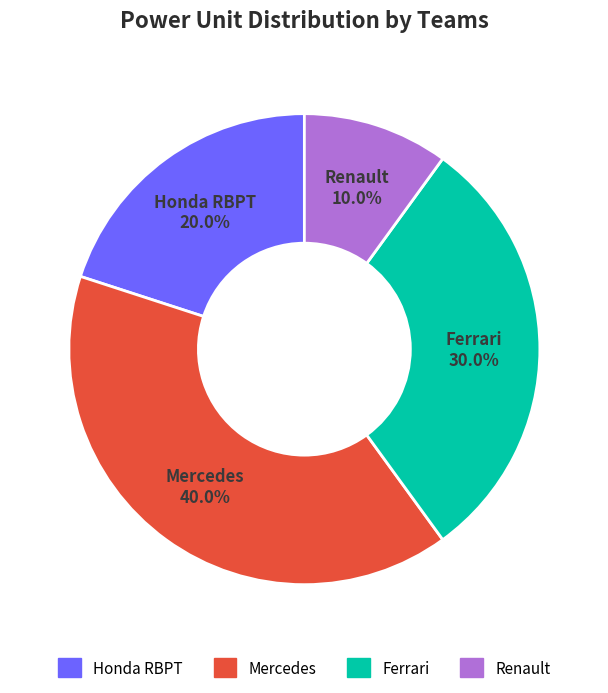

What percentage do Ferrari and Mercedes together represent?

70.0%